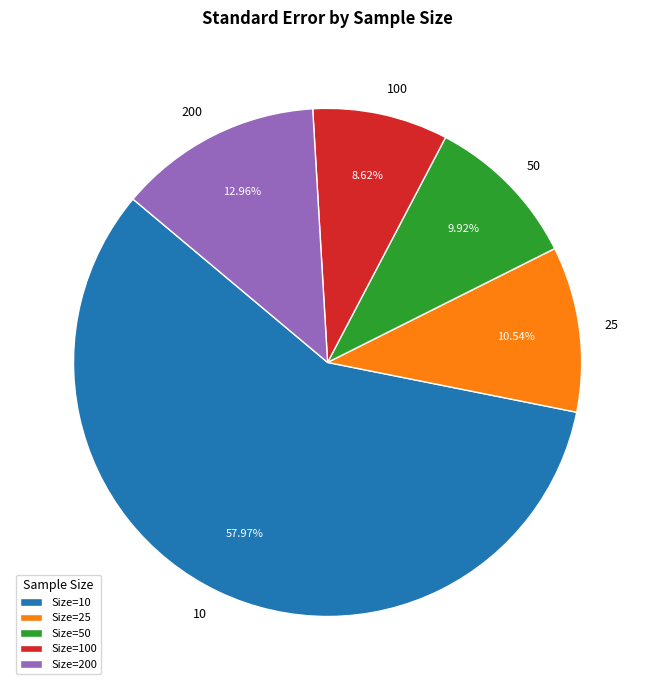

The 50 slice represents 10% of the pie. True or false?

True